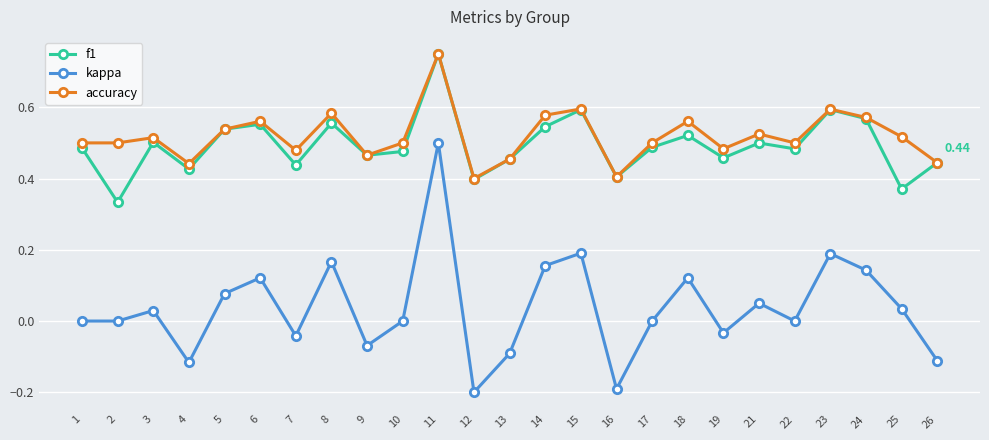

True or false: f1 and kappa cross at least once.

False